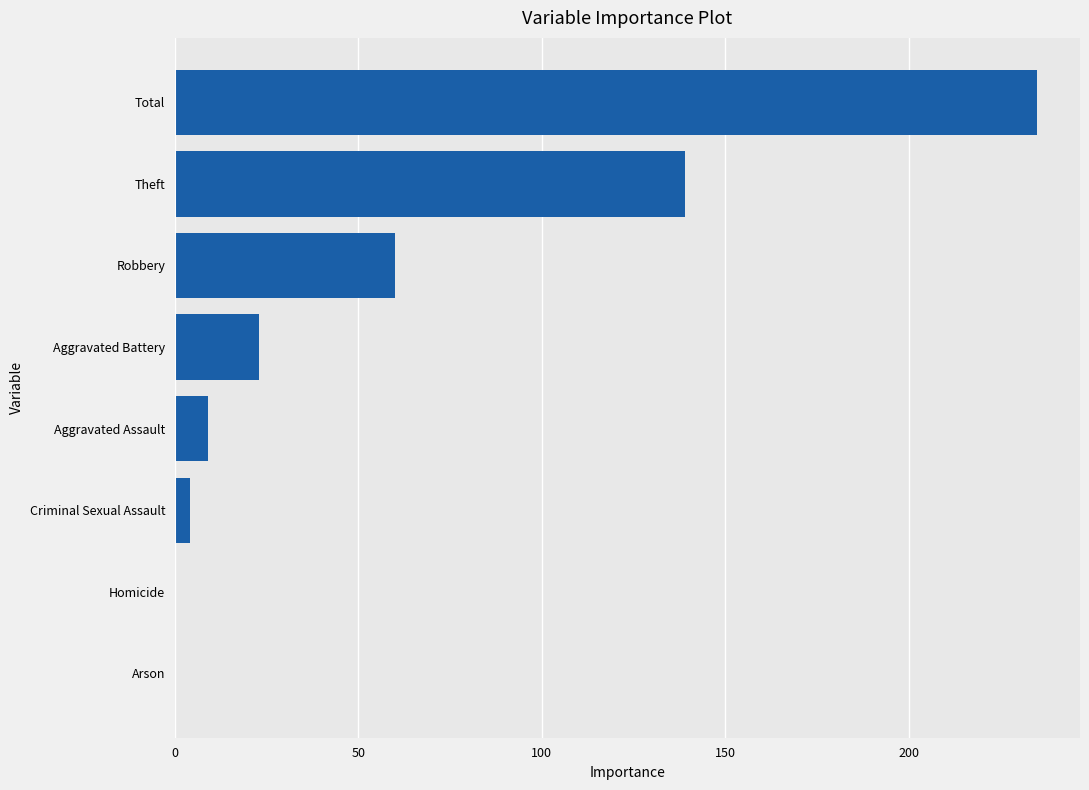

What is the sum of all values?

470